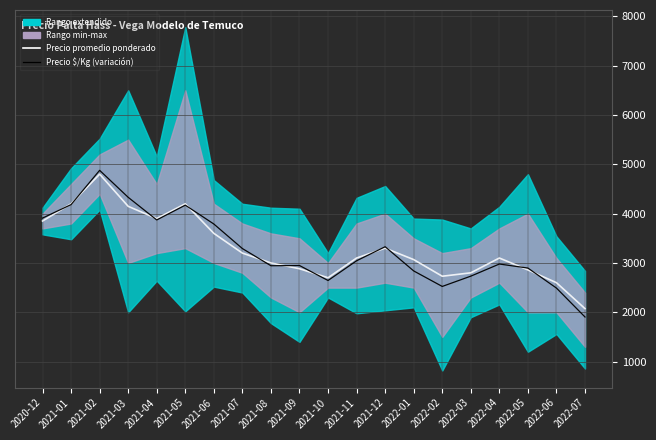

Where do Precio $/Kg (variación) and Precio promedio ponderado first cross each other?

2020-12 and 2021-01